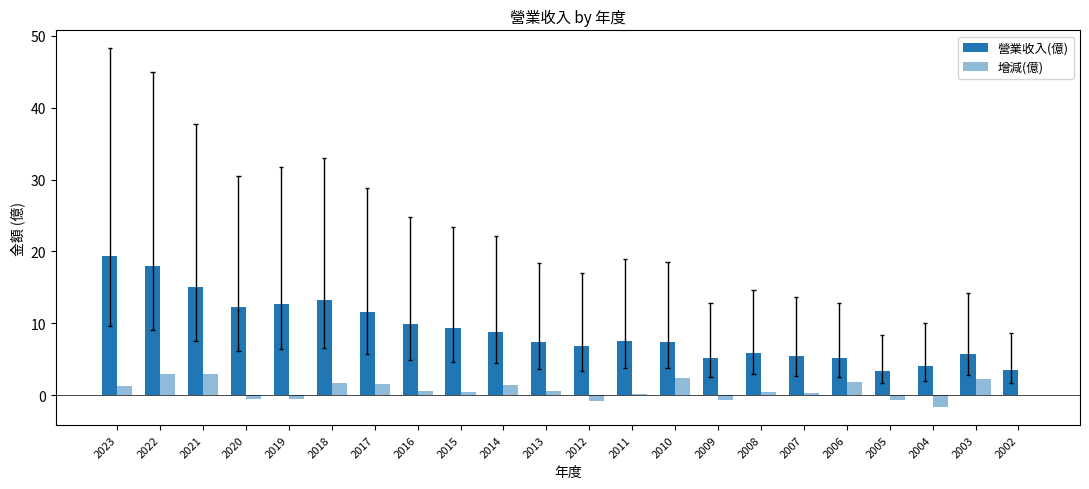

How many distinct data groups are displayed?

2